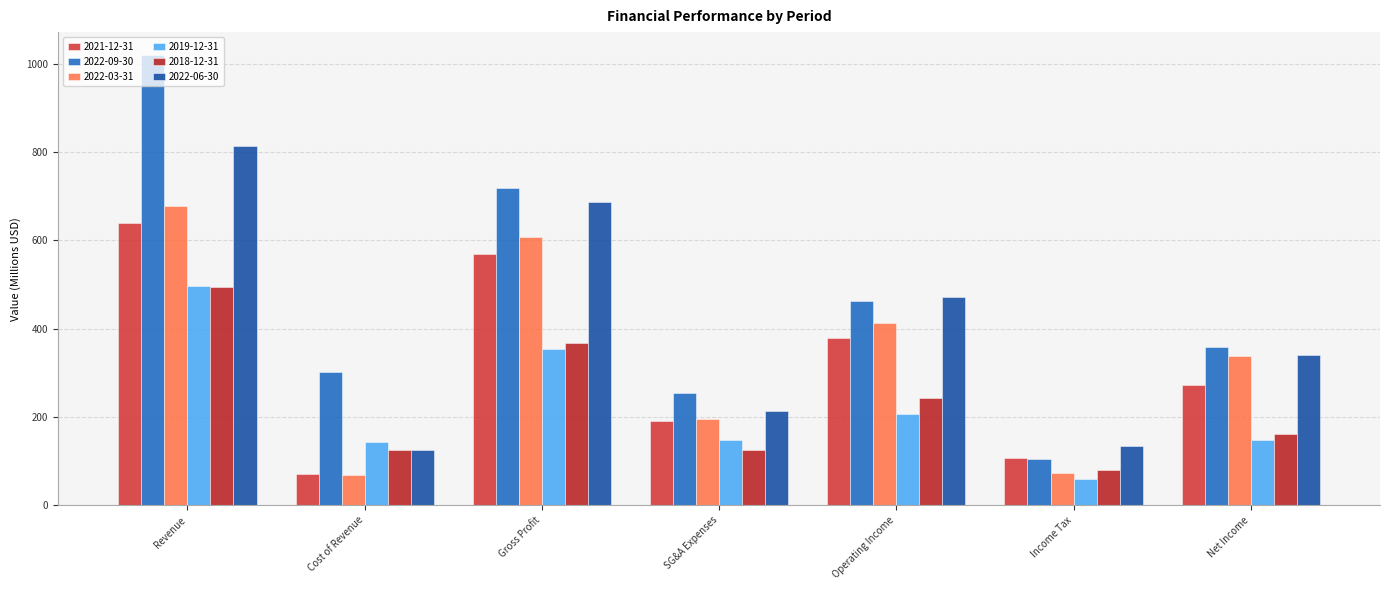

The 2022-03-31 series shows 338.5 at Net Income. True or false?

True